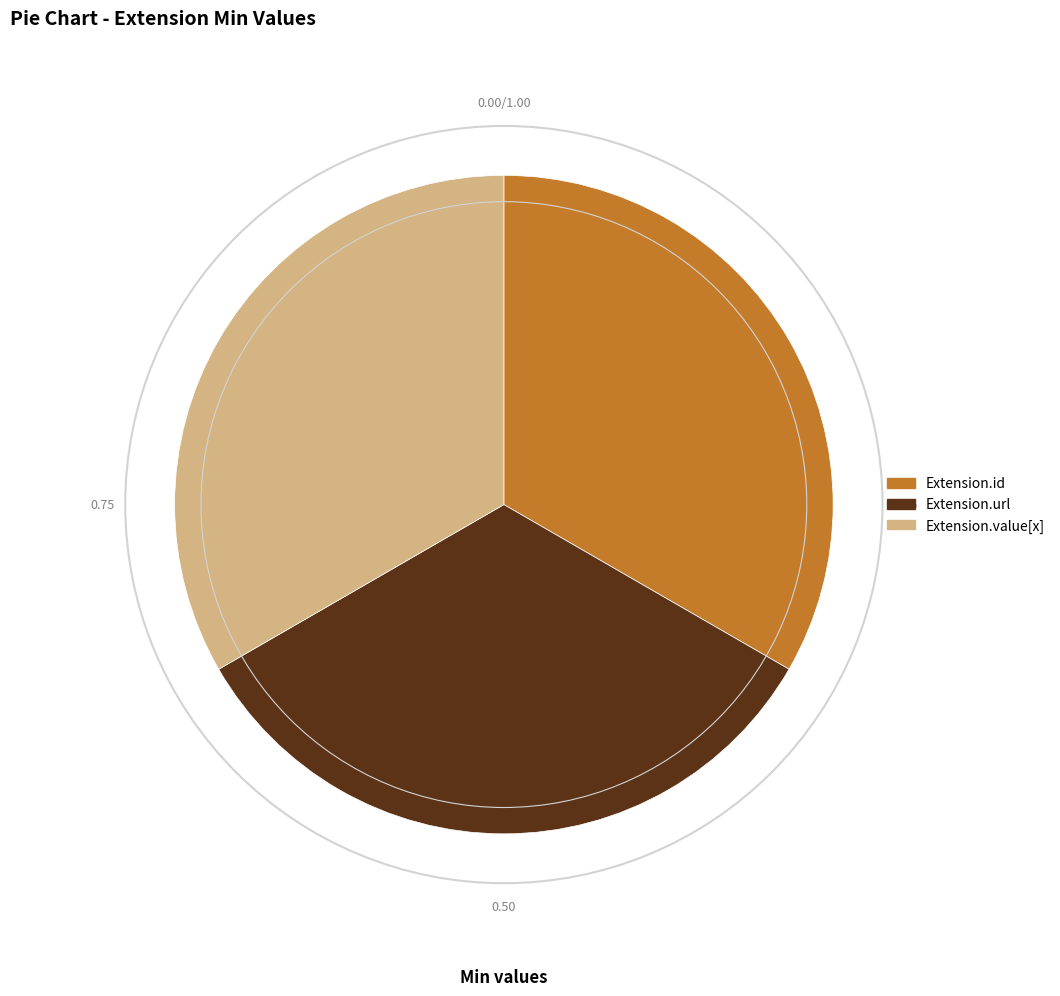

Do Extension.url and Extension.value[x] together represent more than half of the pie?

Yes